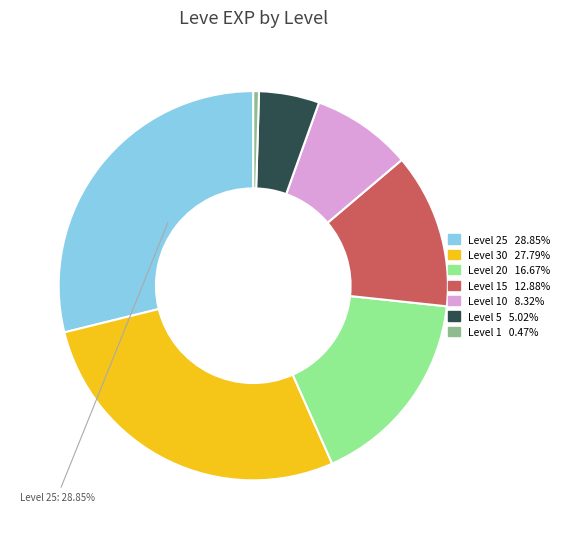

Is there a majority slice in this chart?

No